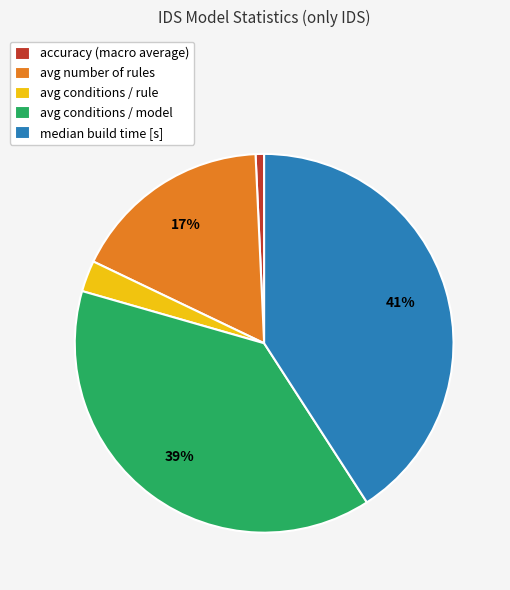

Does median build time [s] represent more than half of the total?

No